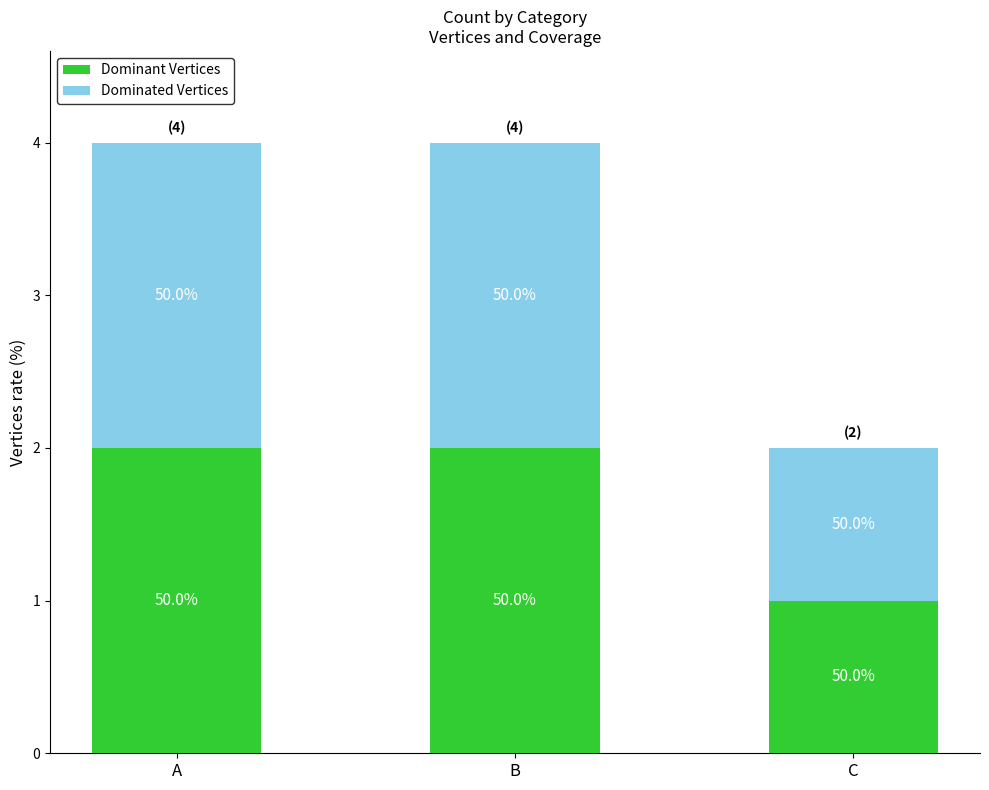

What is the value of the Dominant Vertices bar at the 2nd from the left?

2